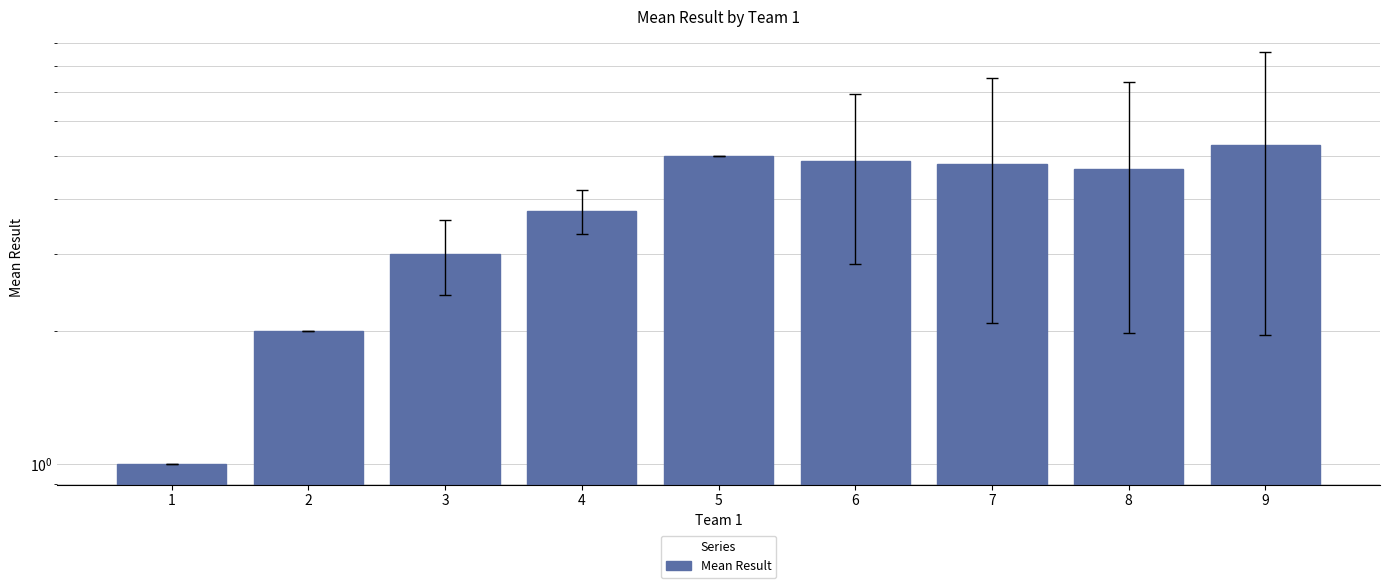

Rank the categories by value from lowest to highest.

1, 2, 3, 4, 8, 7, 6, 5, 9